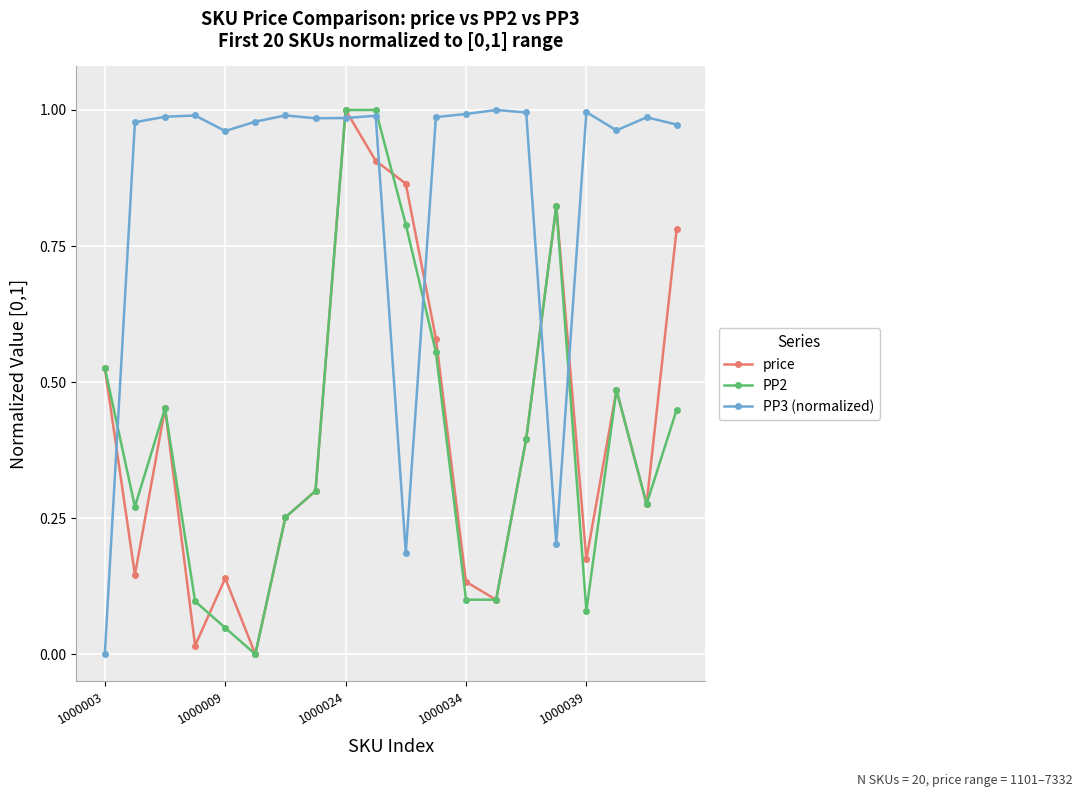

After their last crossing, which series has the higher values: PP3 (normalized) or price?

PP3 (normalized)